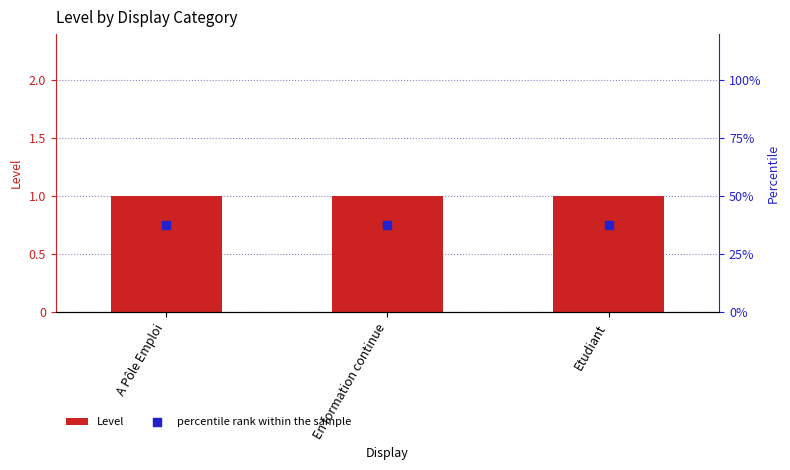

What are all the series names shown in the legend?

Level, percentile rank within the sample